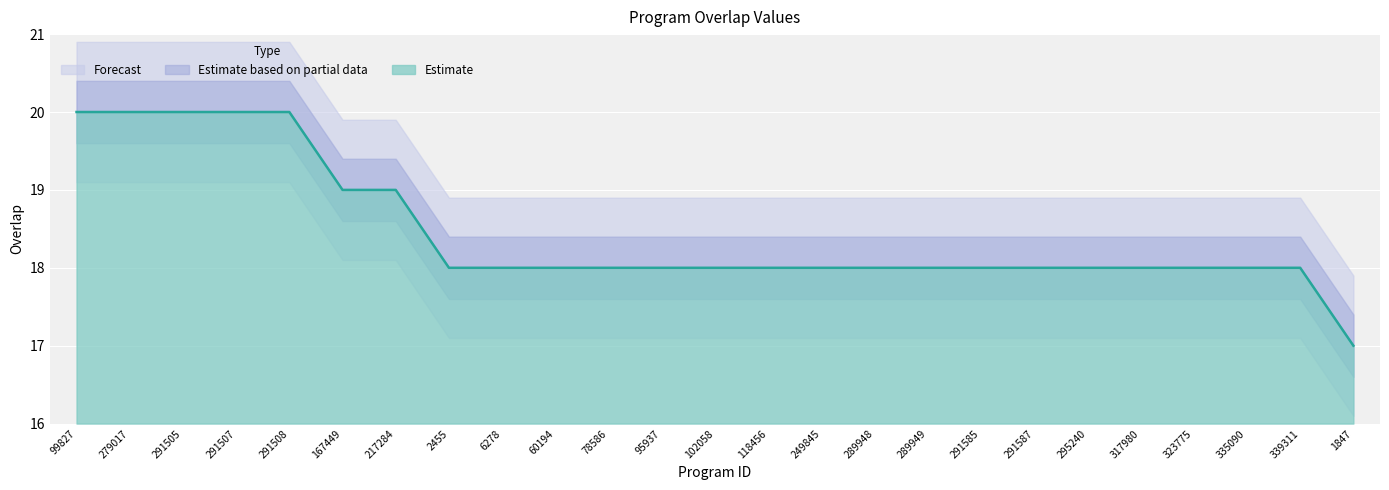

How many lines are shown in the chart?

1